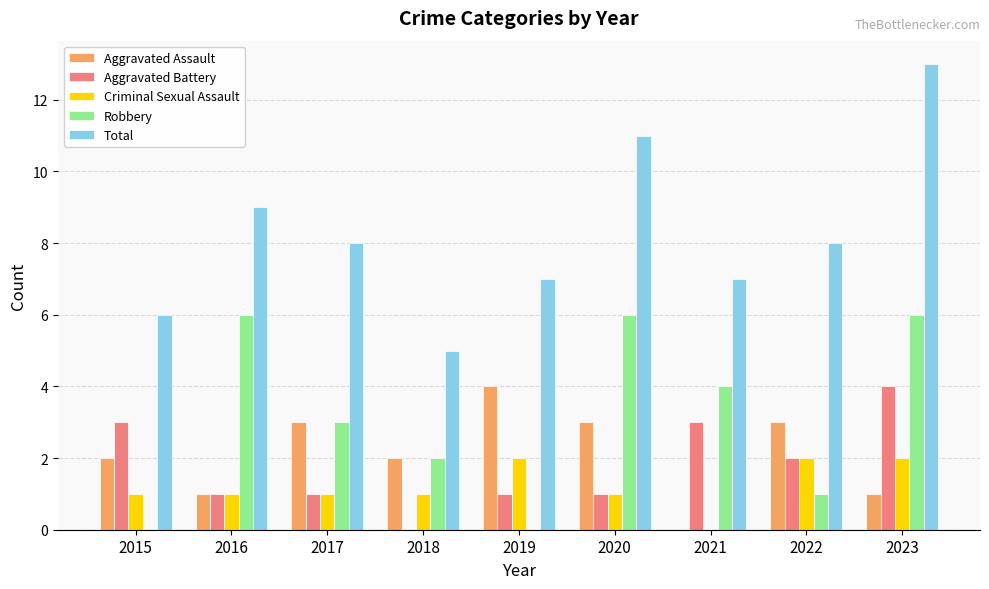

Is it true that Aggravated Assault equals 3 at 2020?

True